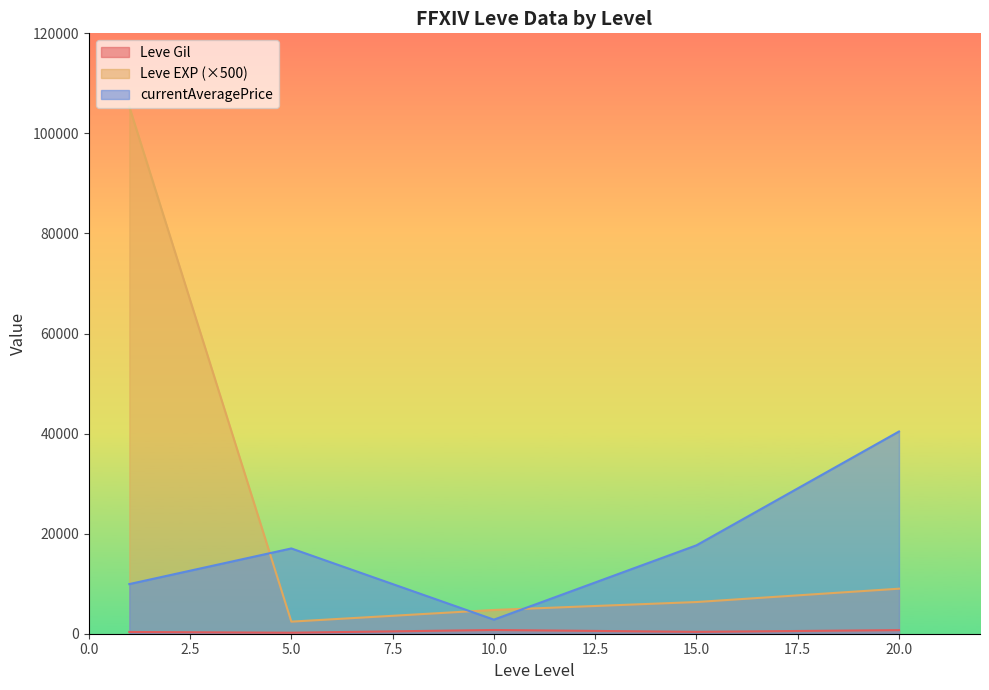

Which series has the largest range (max minus min)?

Leve EXP (×500)